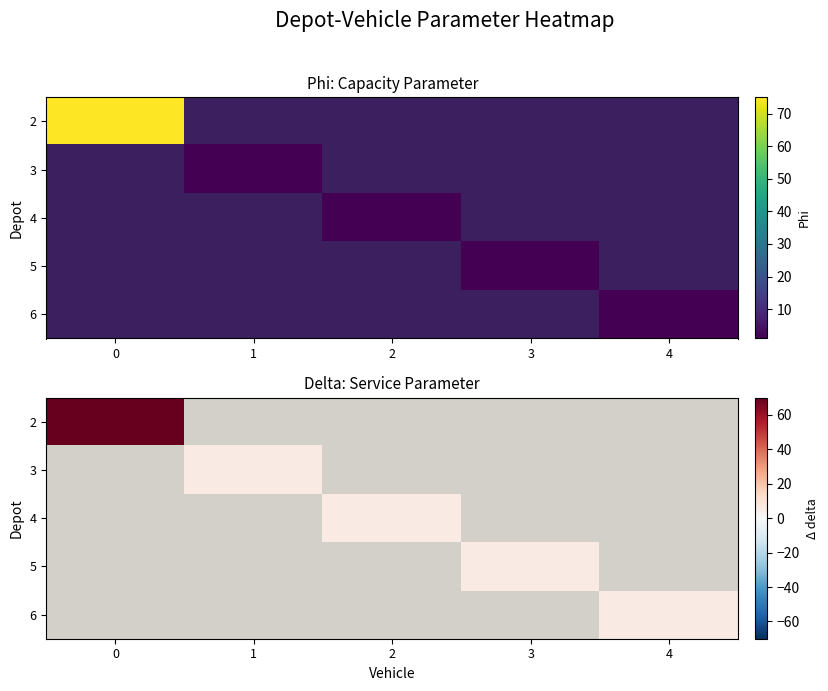

Which series has the widest spread of values?

2